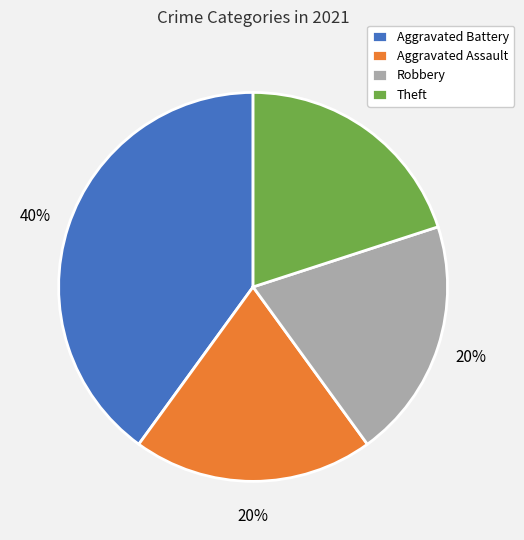

Do Aggravated Battery and Theft together represent more than half of the pie?

Yes